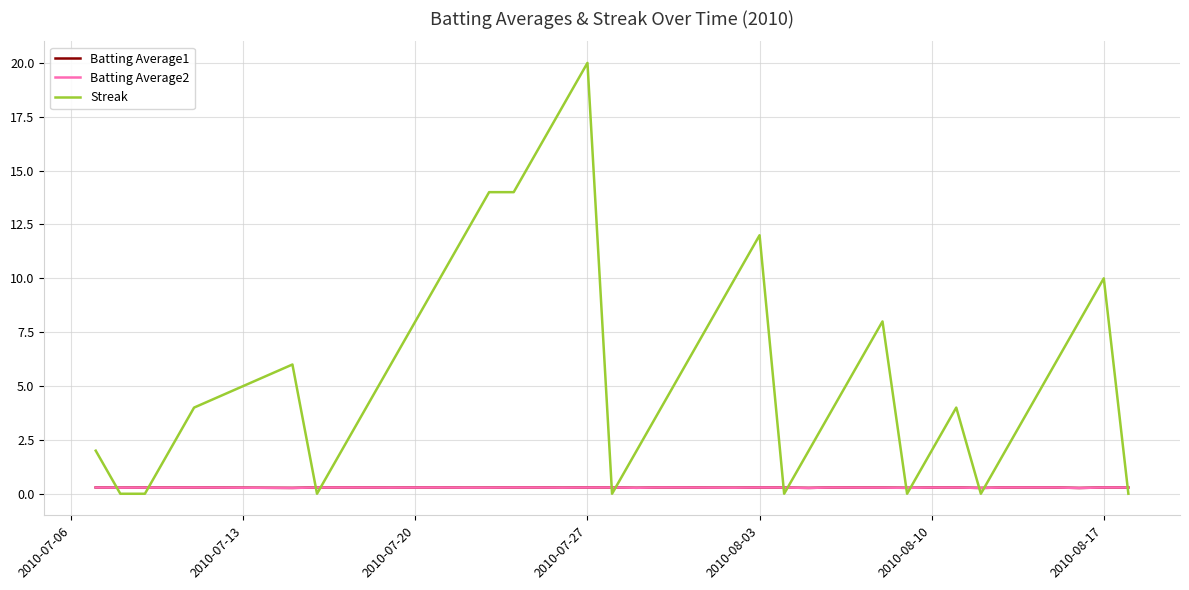

What is the maximum value shown in the chart?

20.0